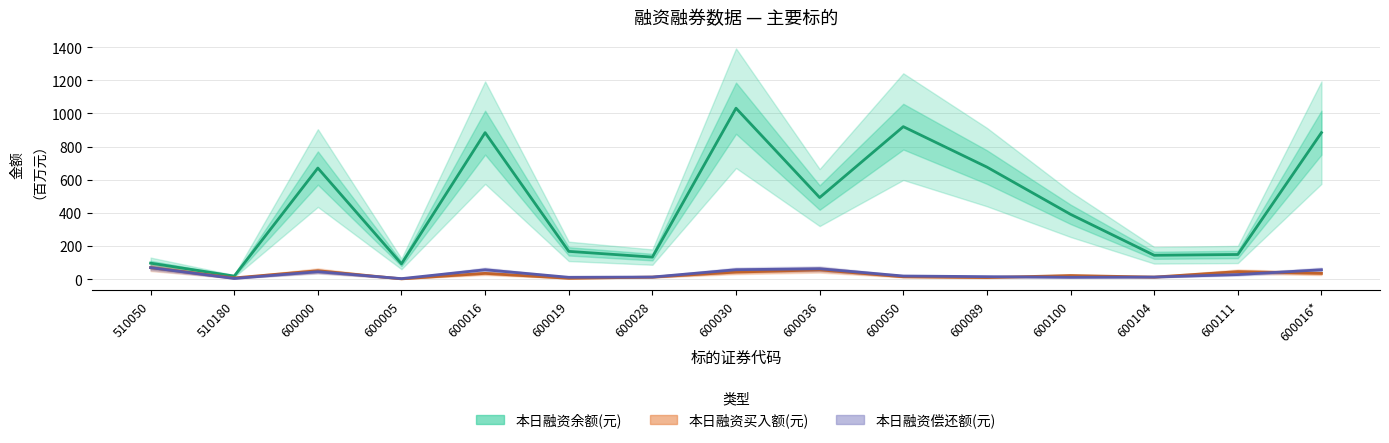

What is the label of the 10th point from the left?

600050